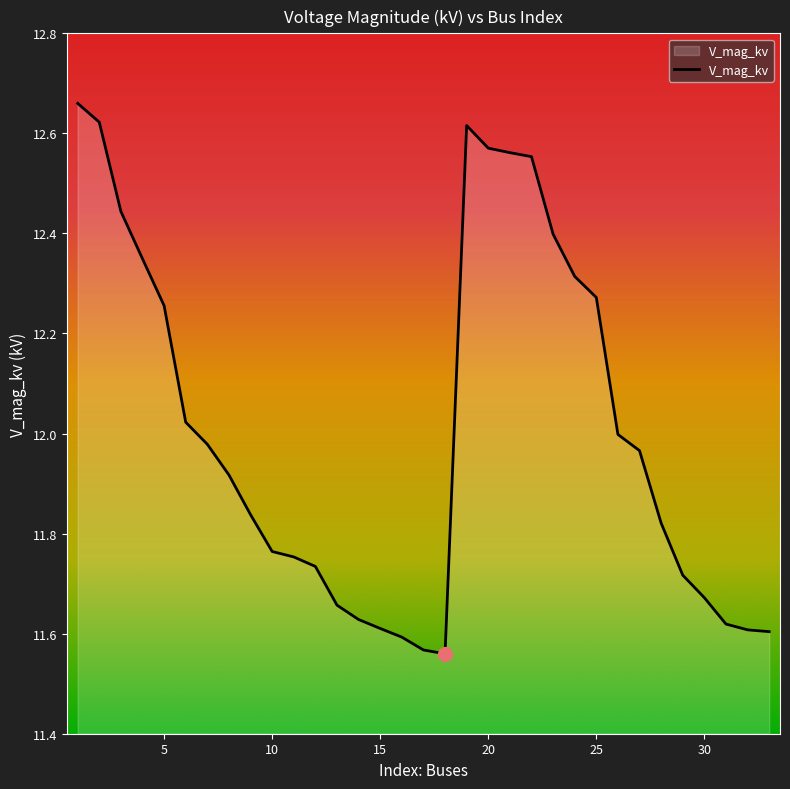

What is the difference between the maximum and minimum values?

1.1